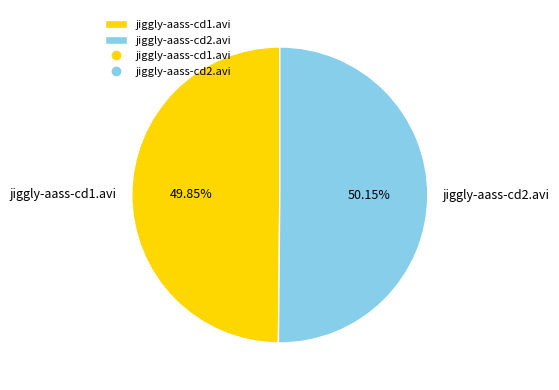

How many slices are in this pie chart?

2